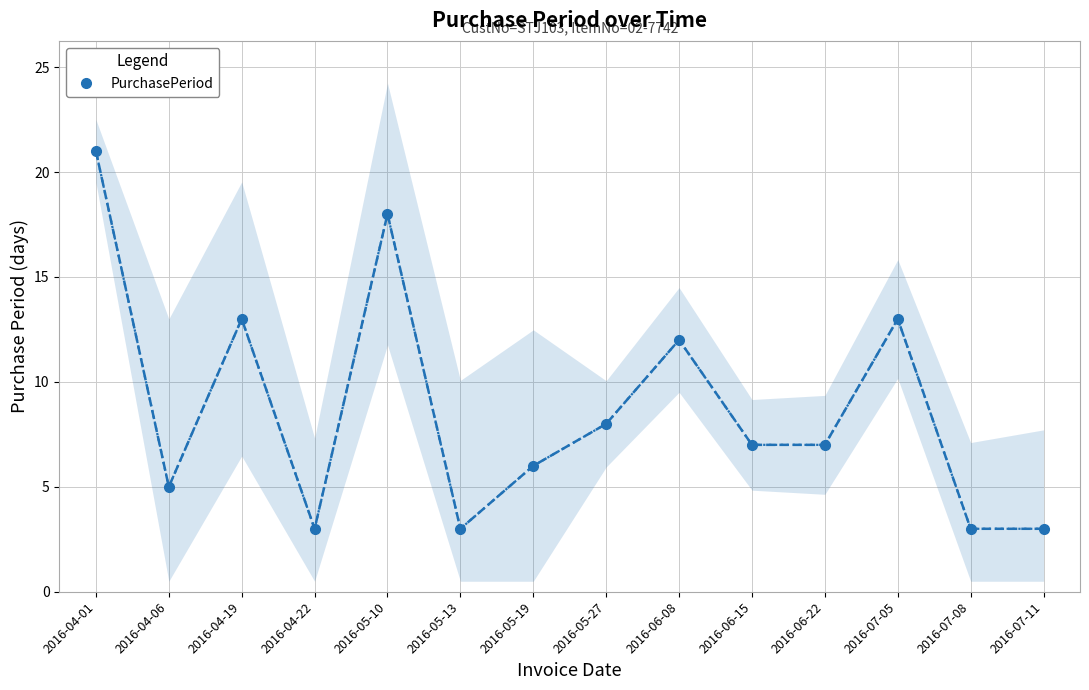

How many interior local valleys (lower than both neighbors) does the data have?

3